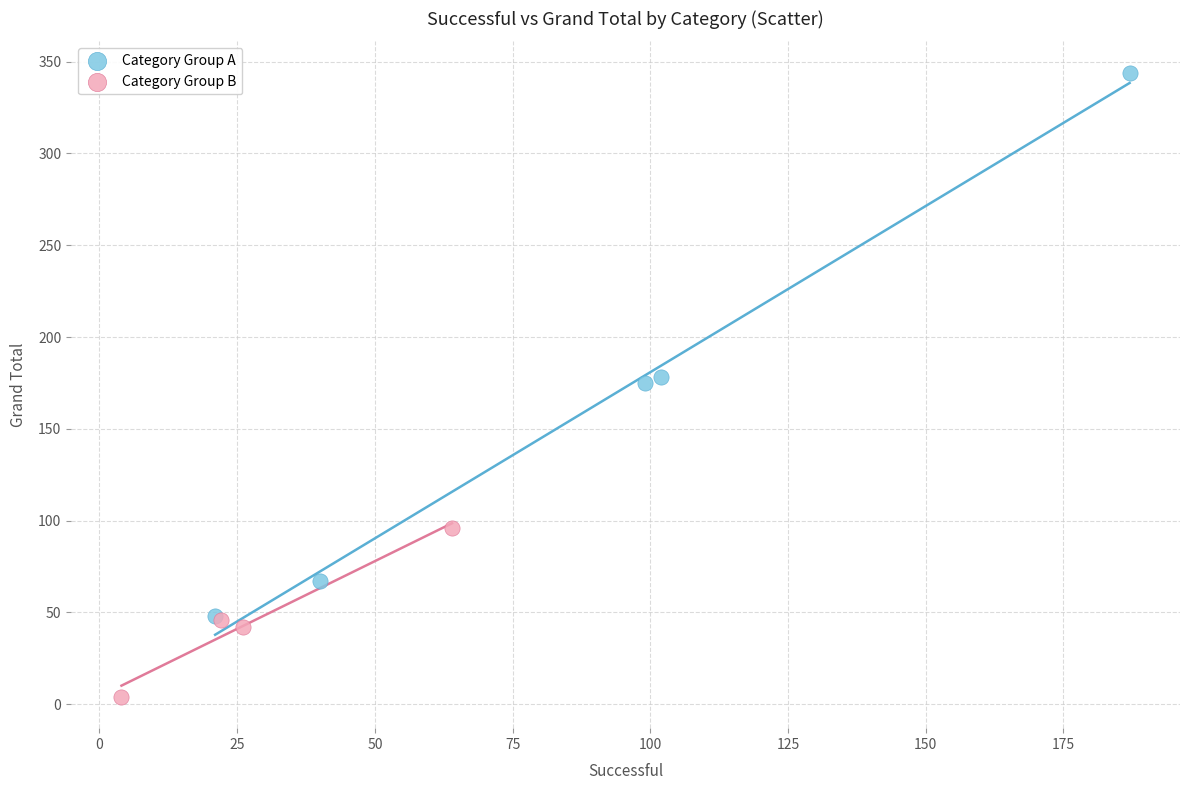

Which series has the widest spread of Y values?

Category Group A